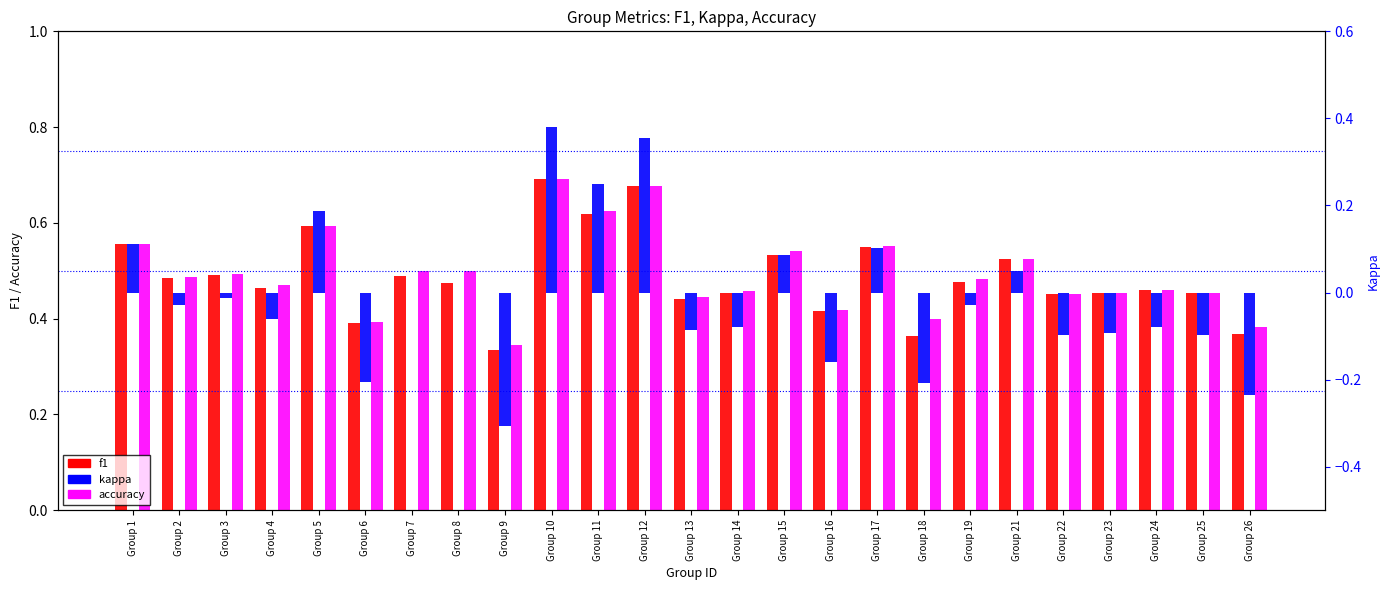

At which label does kappa reach its peak?

Group 10